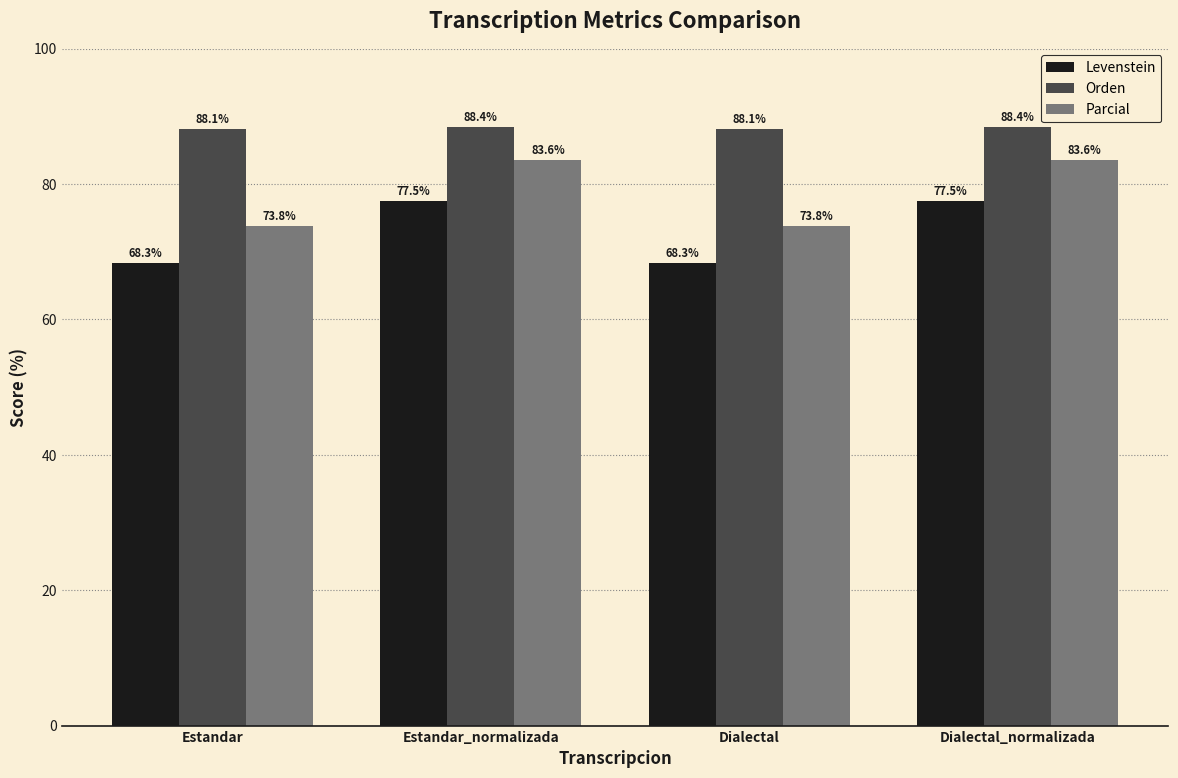

What value does the Parcial series have at Dialectal?

73.8